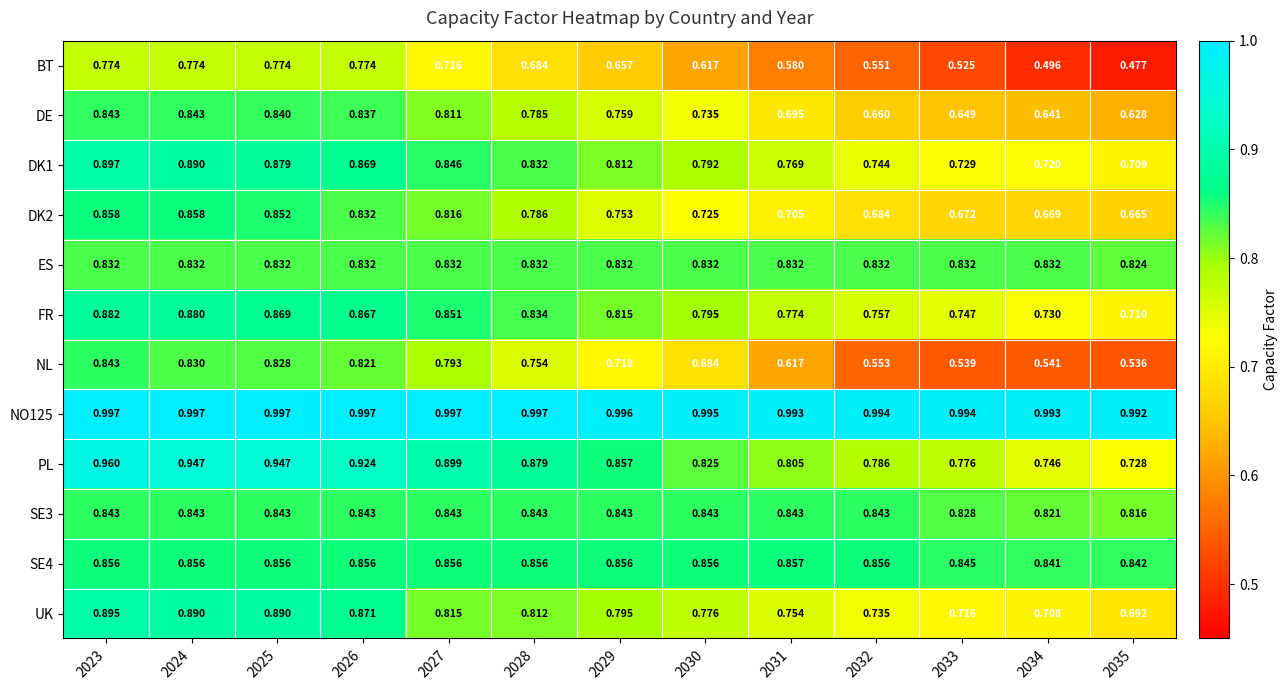

Is the value of UK at 2035 greater than the value of FR at 2023?

No